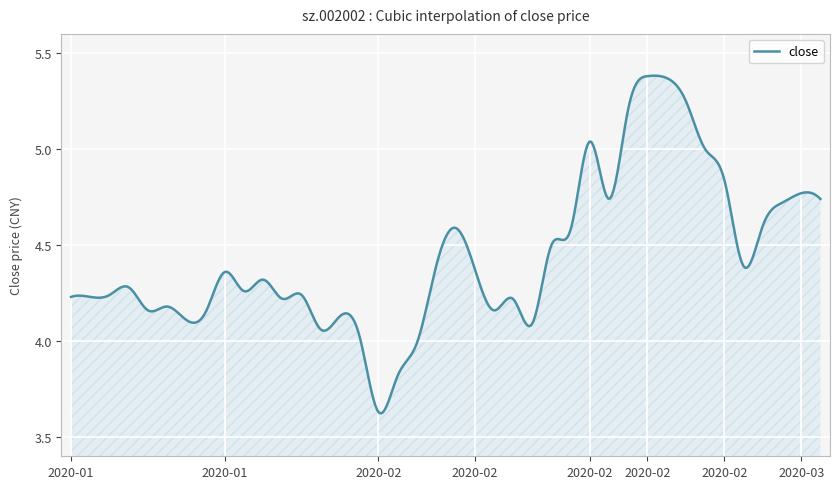

What is the difference between the maximum and minimum values?

1.8